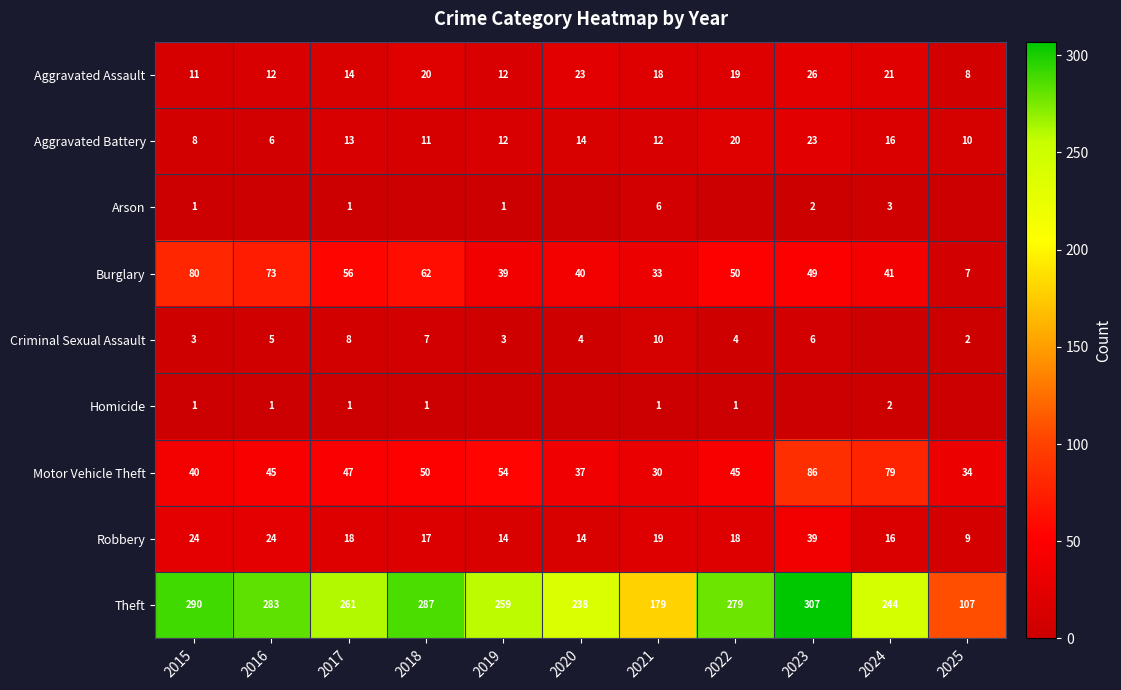

At which label does Theft first exceed 261?

2015